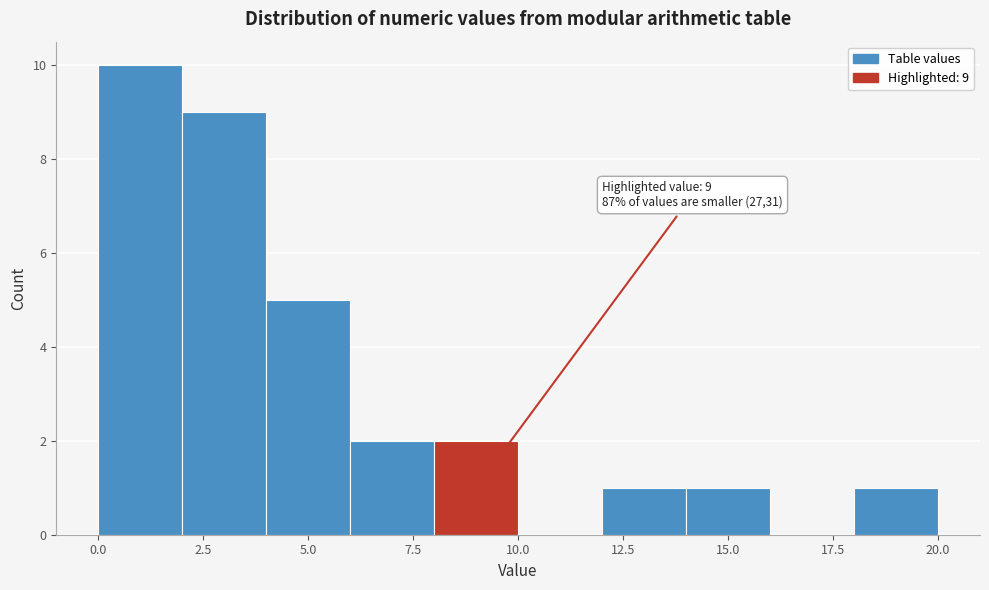

Over which range of the x-axis is the bar tallest?

0 to 2